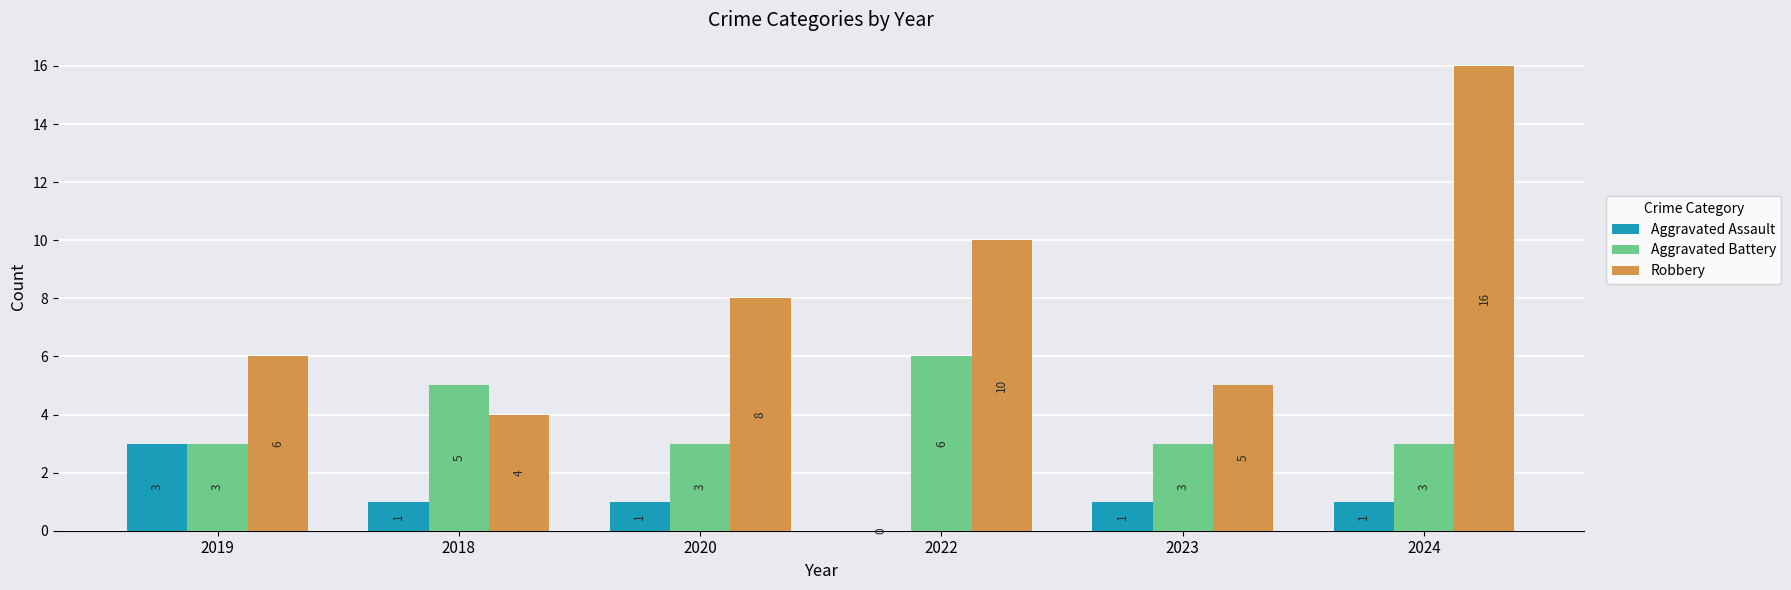

How many categories are shown in the chart?

6